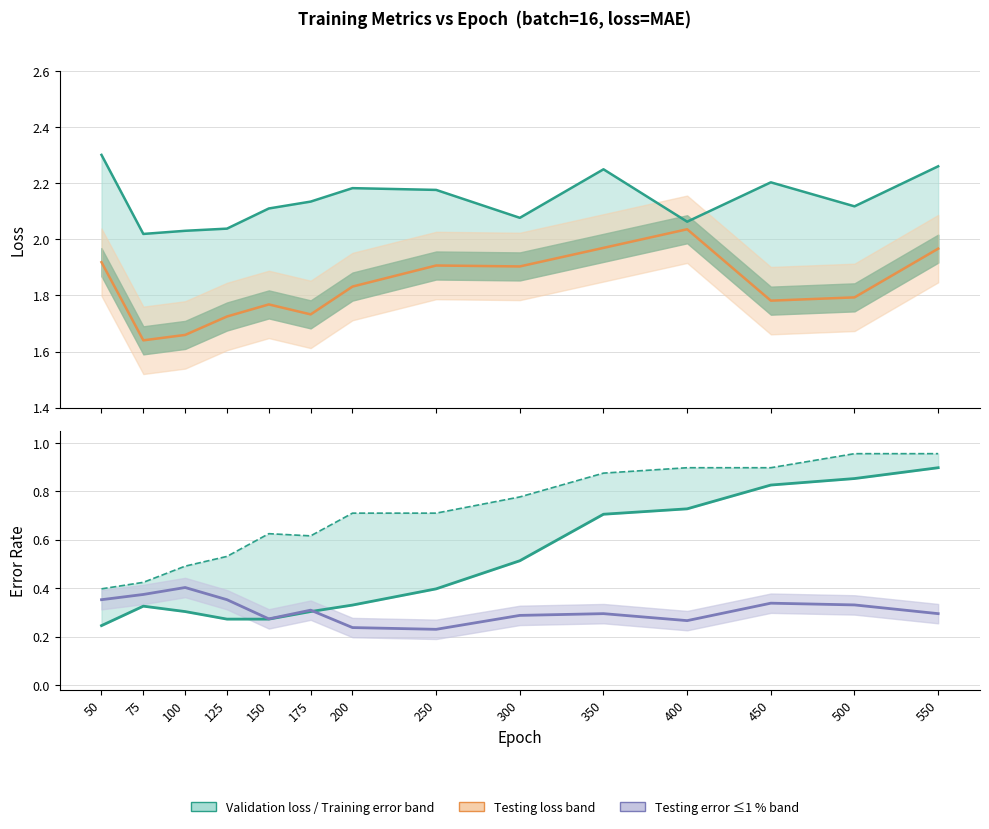

At which label does training error ≤2 % reach its minimum?

50